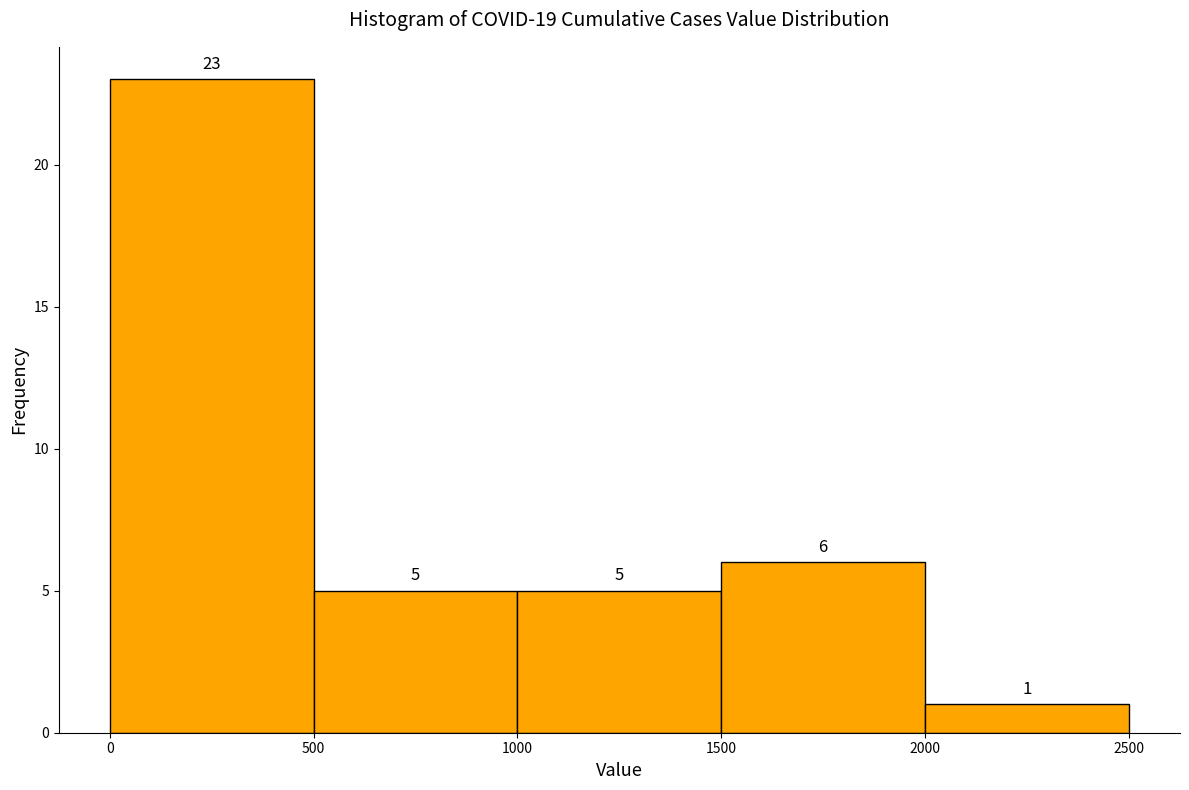

Which range on the x-axis has the tallest bar?

0 to 500